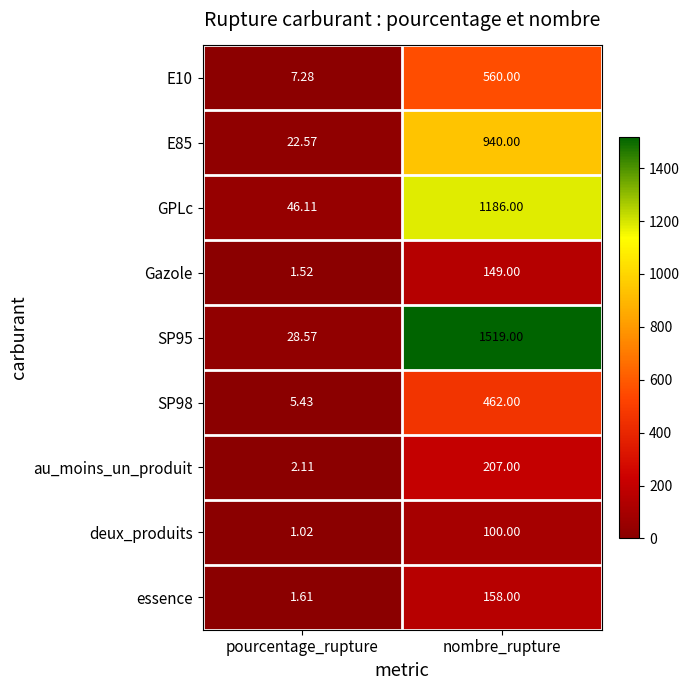

List the series in order of their peak value, lowest first.

deux_produits, Gazole, essence, au_moins_un_produit, SP98, E10, E85, GPLc, SP95